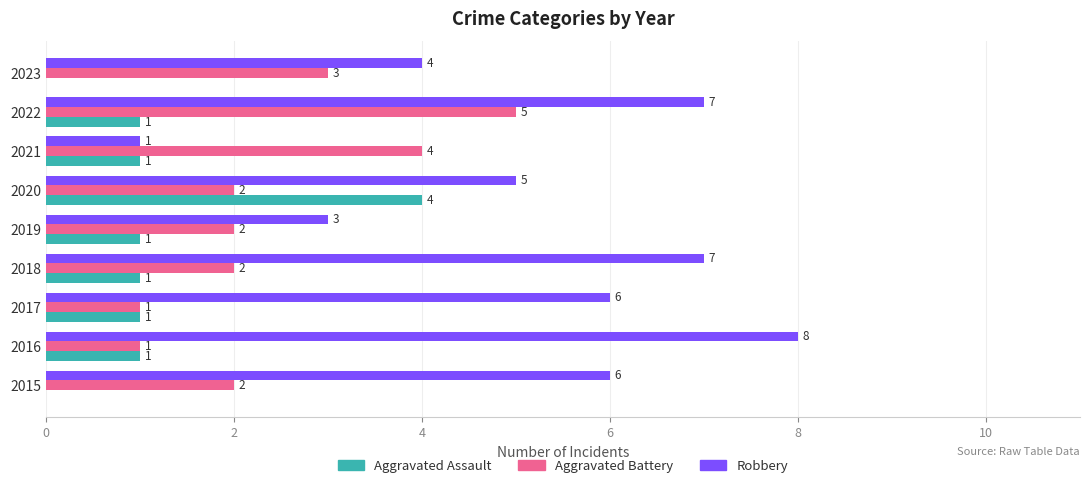

True or false: Robbery has a value of 7 at 2023.

False